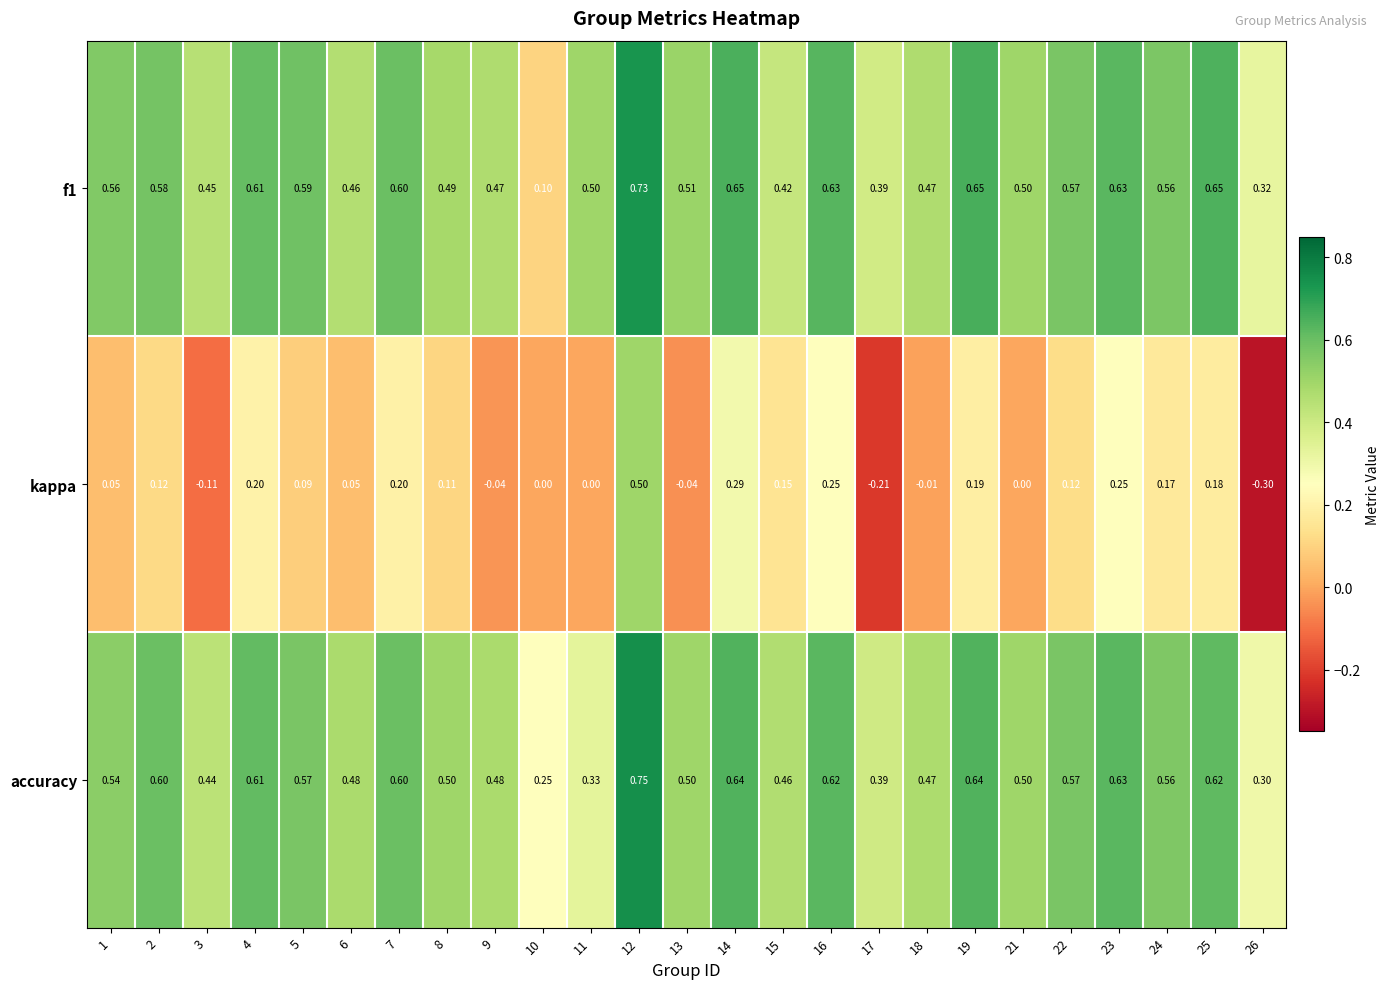

Which series has the widest spread of values?

kappa